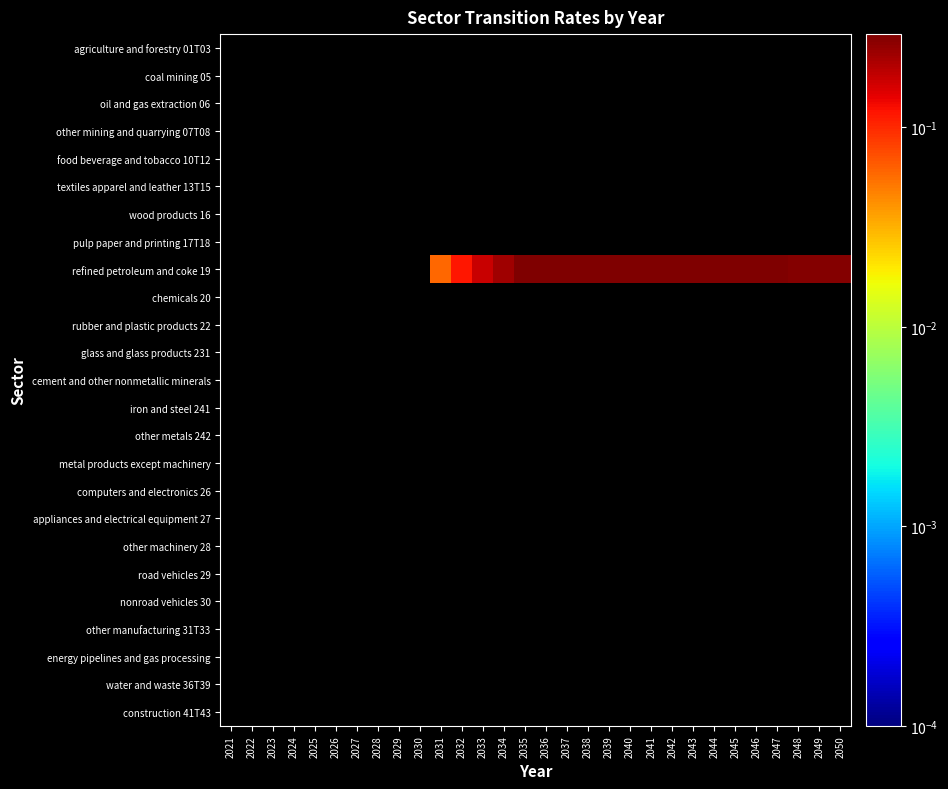

What is the maximum value shown in the chart?

0.3